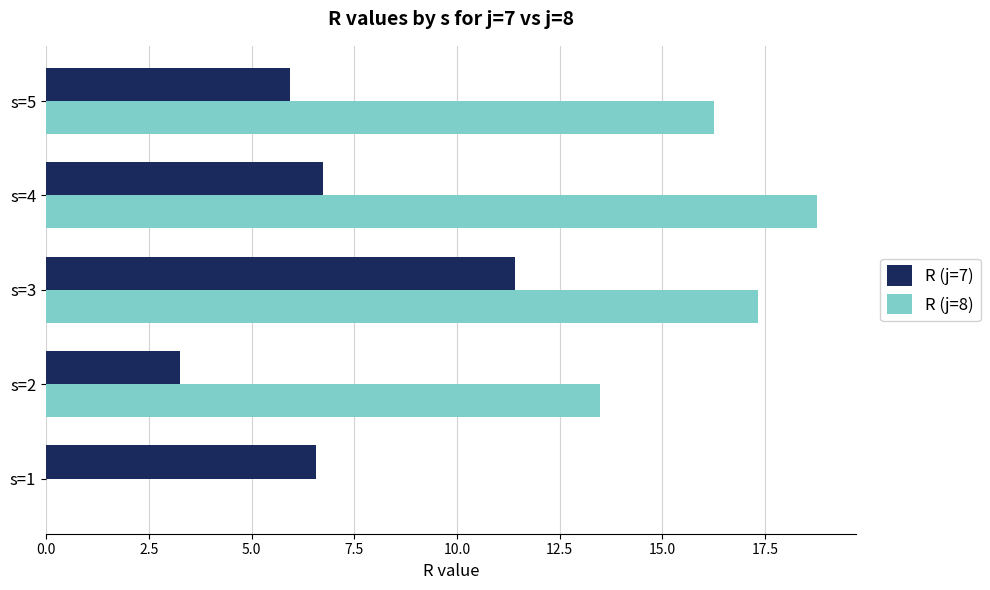

Is it true that R (j=7) equals 5.9 at s=5?

True